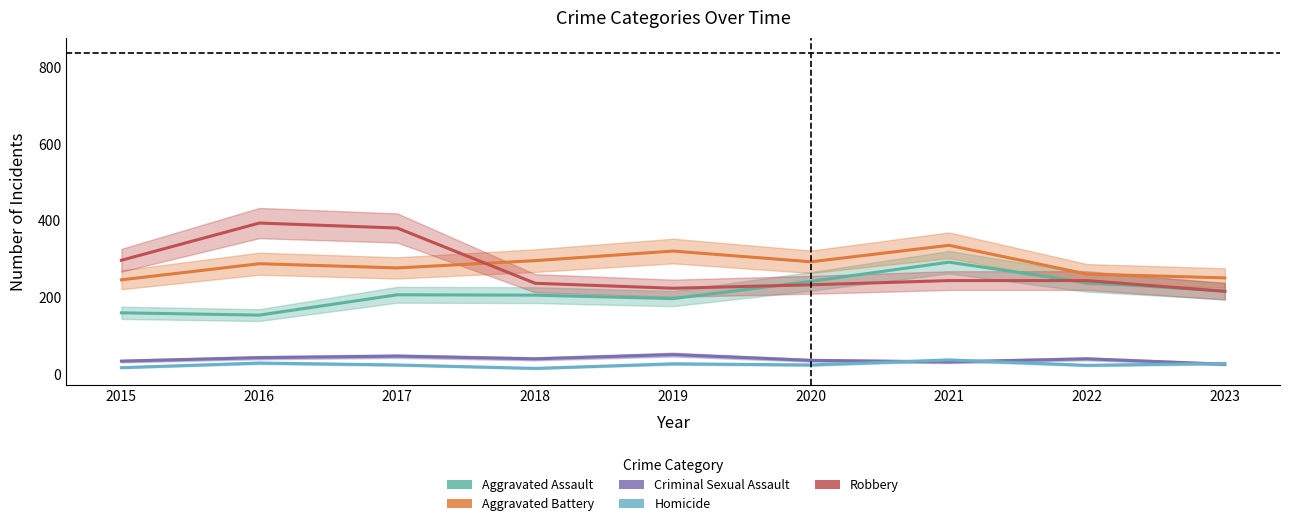

How many values in the Robbery series exceed 244?

3